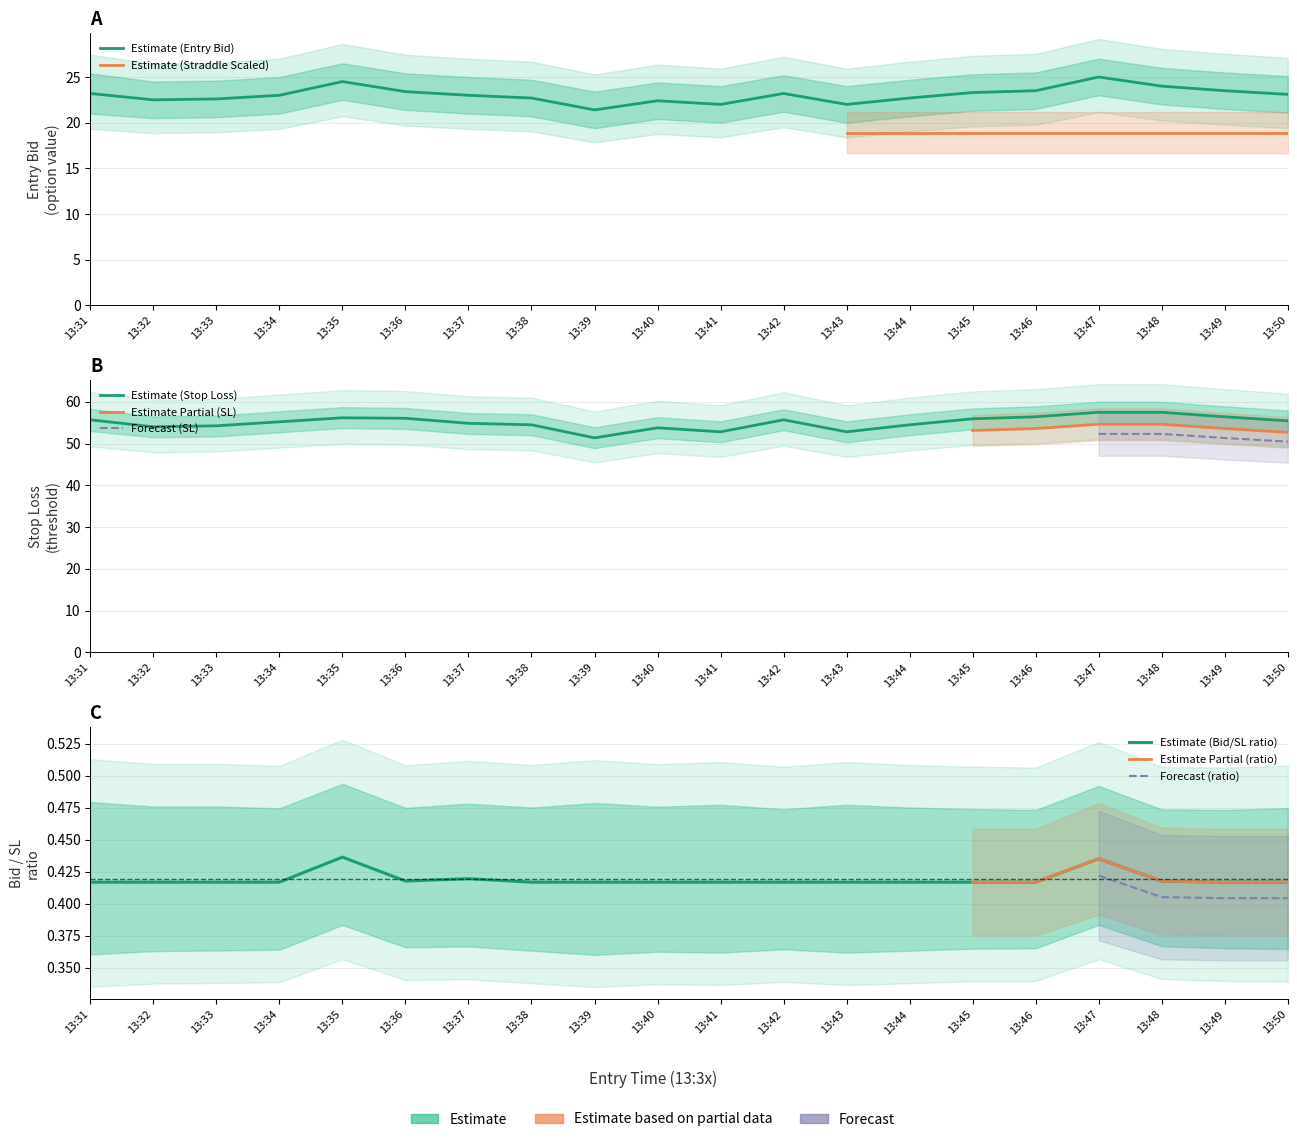

At how many categories does at least one series exceed 24?

20